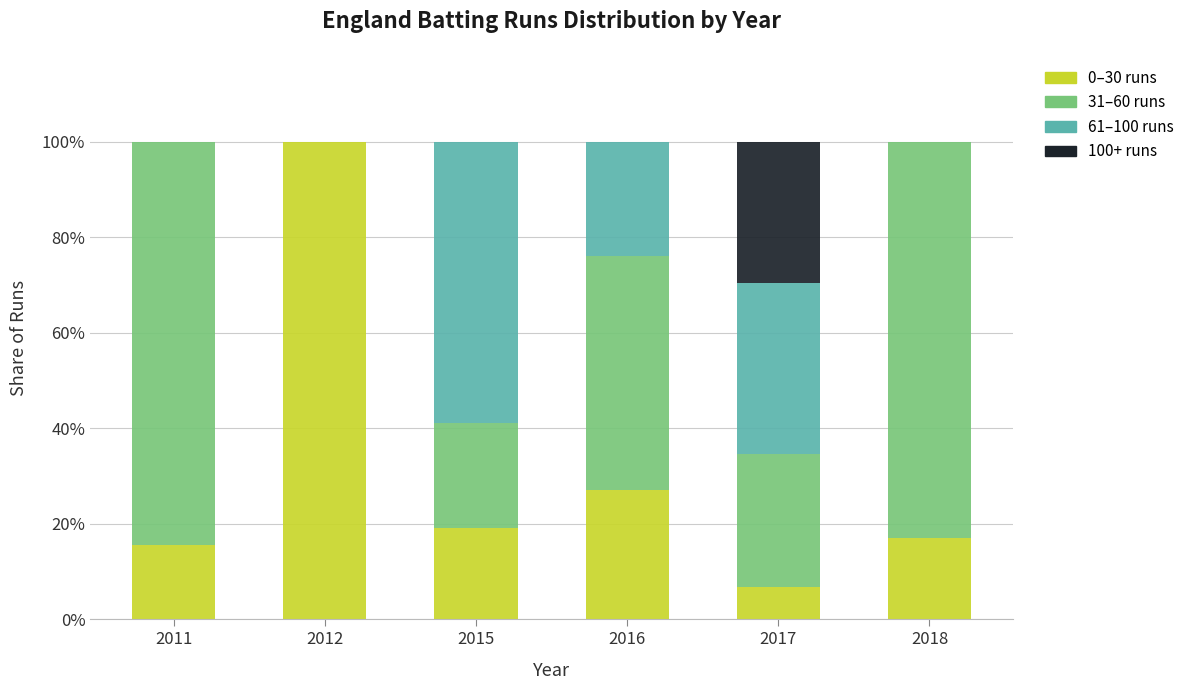

At which category is the sum across all series the highest?

2011